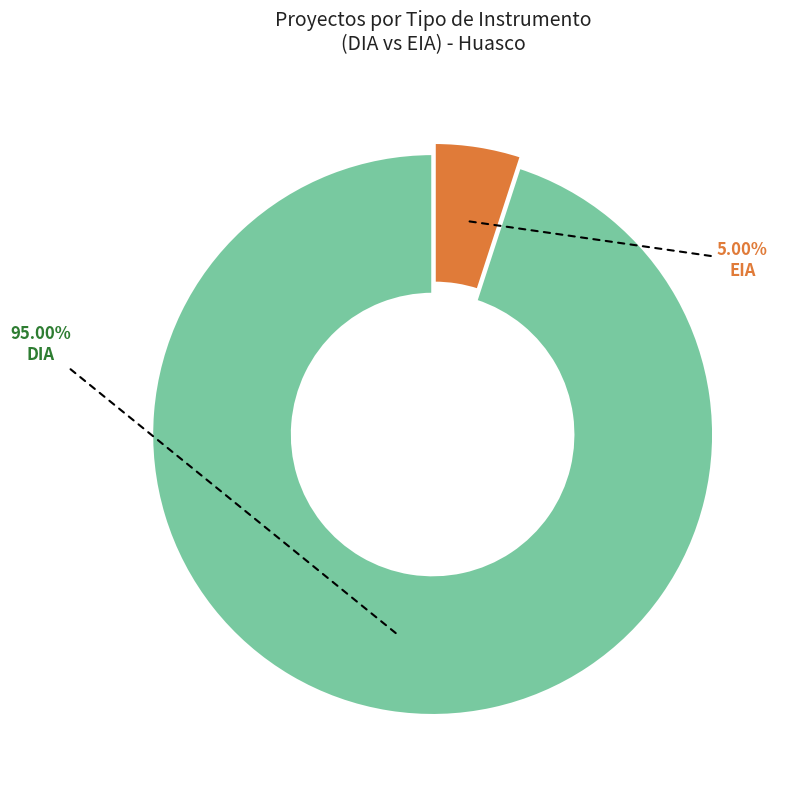

Which slice represents more than half of the pie?

DIA